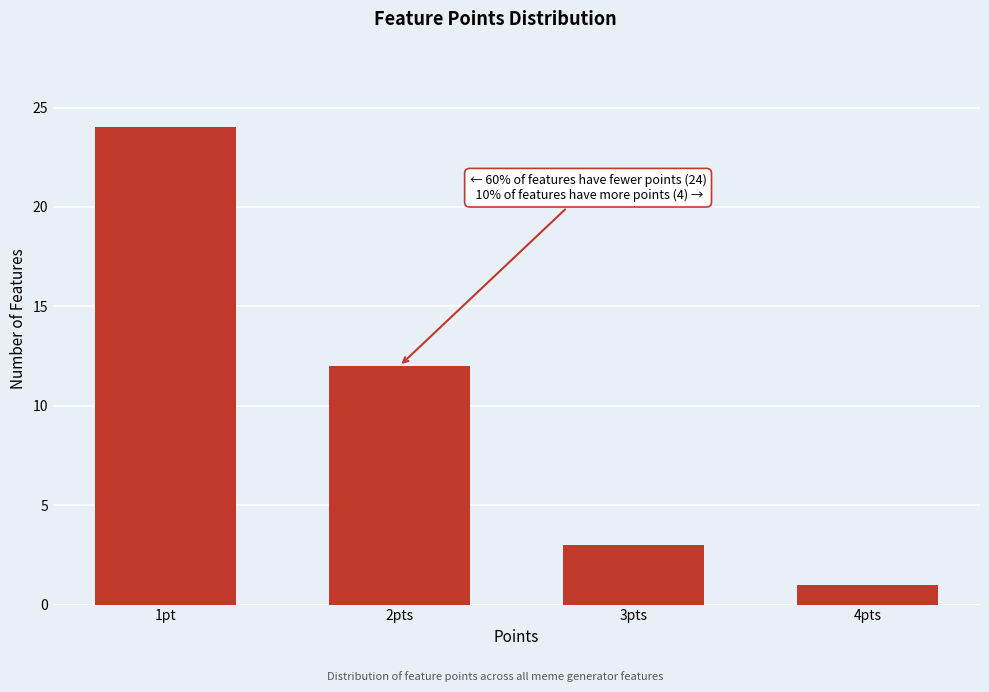

Reading right to left, extract all data points from this chart.

1	3	12	24